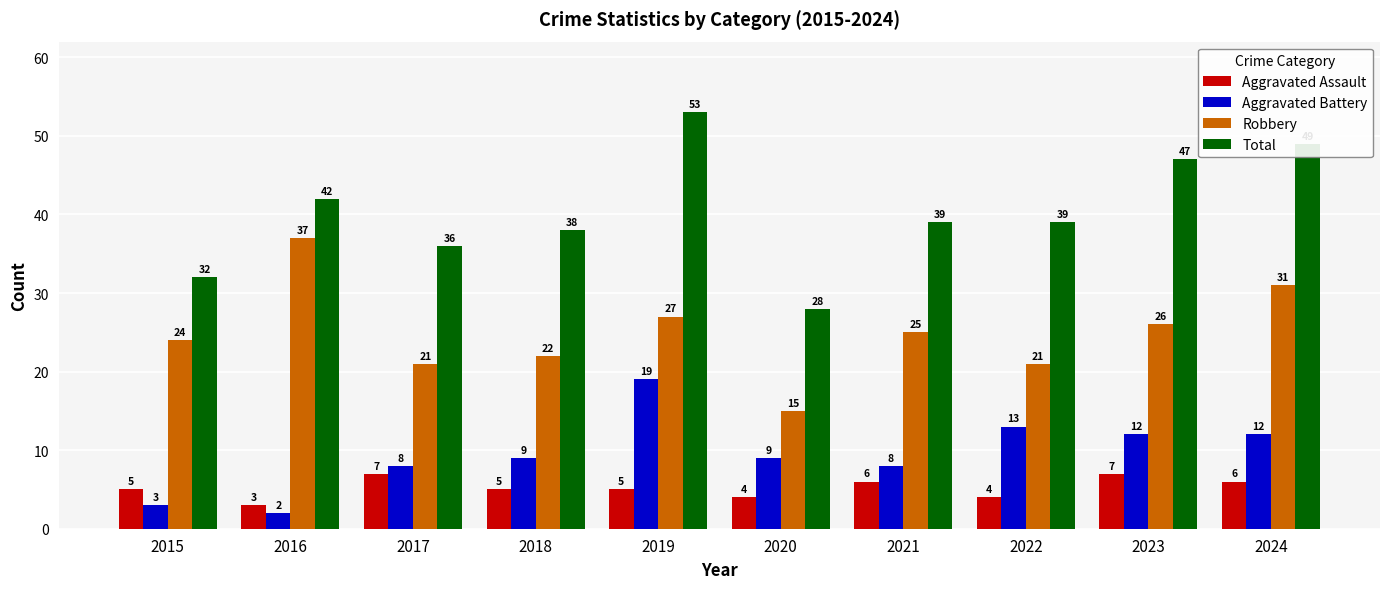

At which label does Robbery reach its peak?

2016